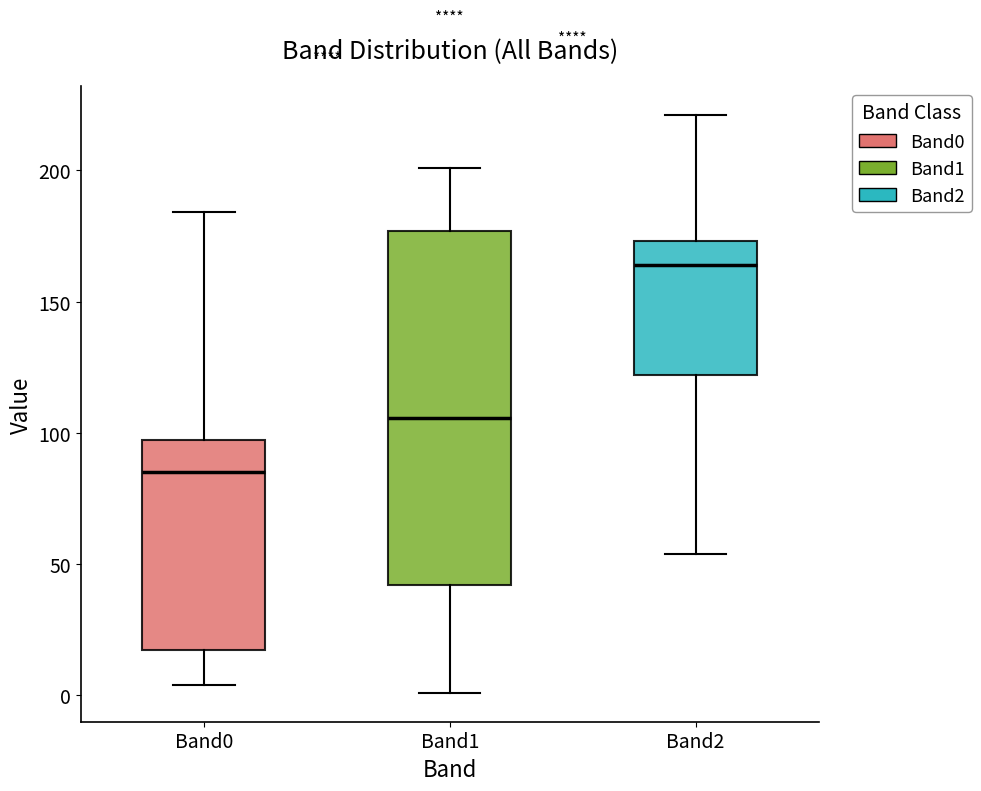

Which box has the highest median line?

Band2